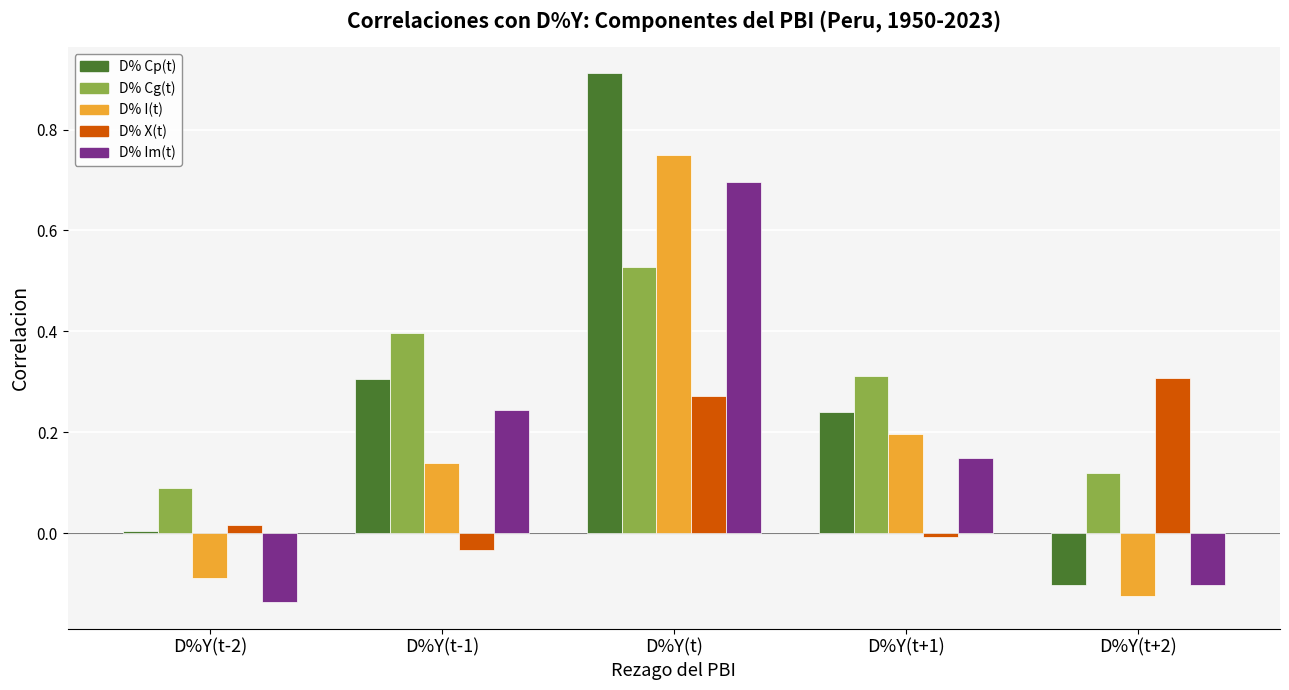

What is the sum of all D% Im(t) values?

0.8